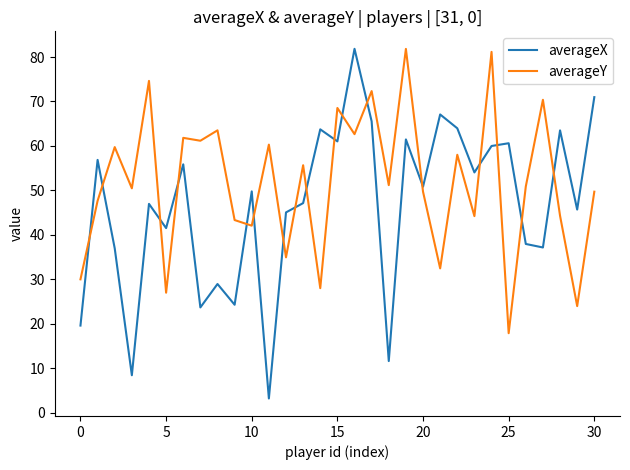

What is the difference between the maximum and minimum values in the averageY series?

63.9